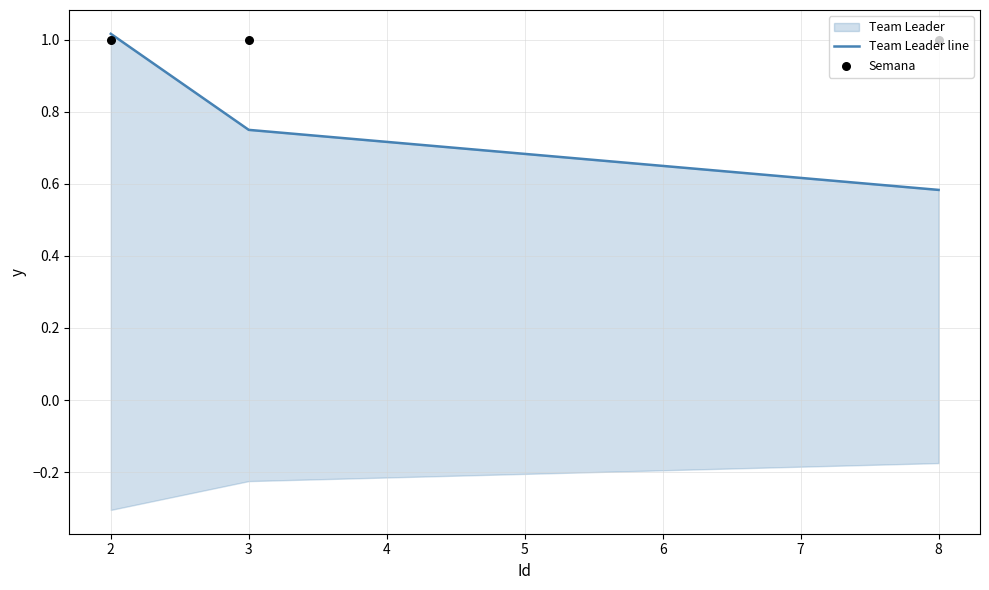

Which series reaches the maximum Y coordinate?

Team Leader line